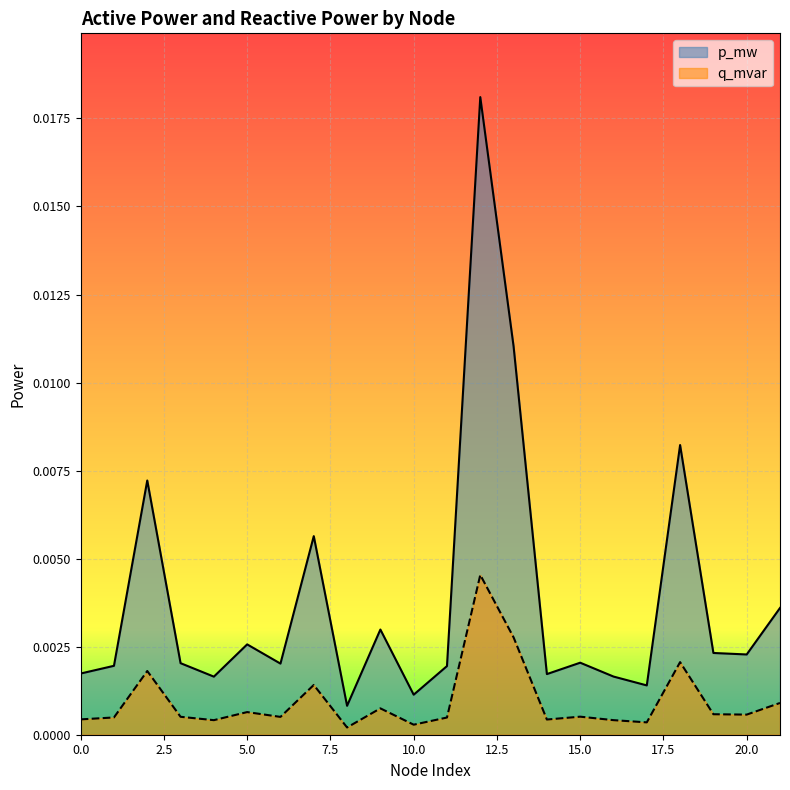

Which series has the largest total across all categories?

p_mw